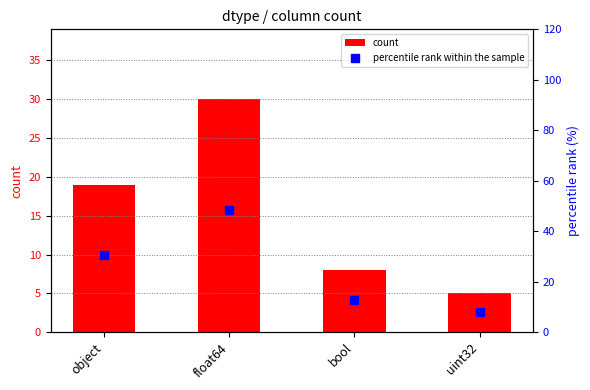

Count the number of data series in this chart.

2